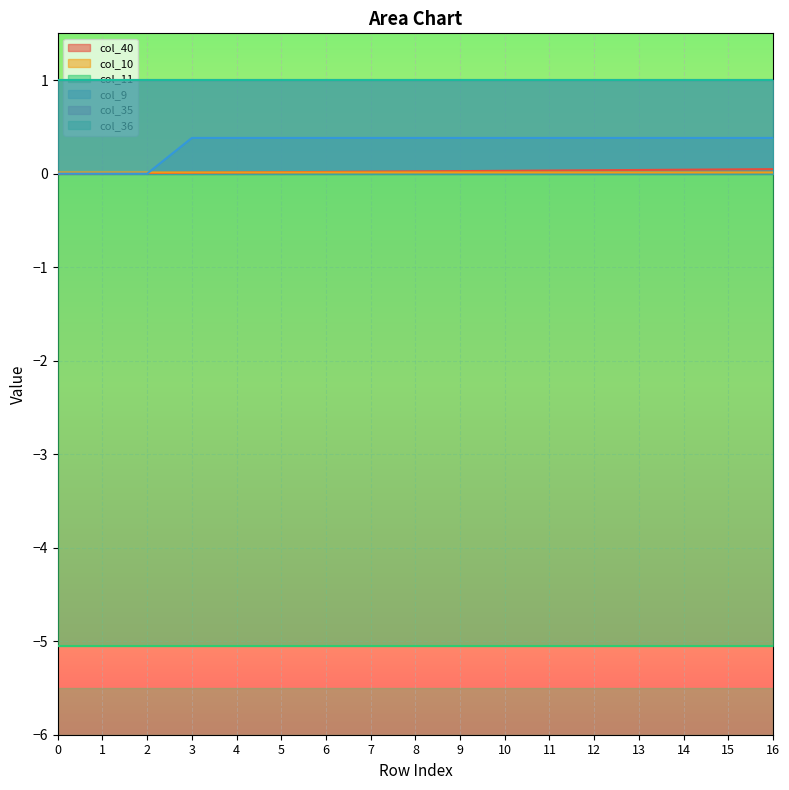

Rank the categories by col_9 value from highest to lowest.

3, 4, 5, 6, 7, 8, 9, 10, 11, 12, 13, 14, 15, 16, 0, 1, 2